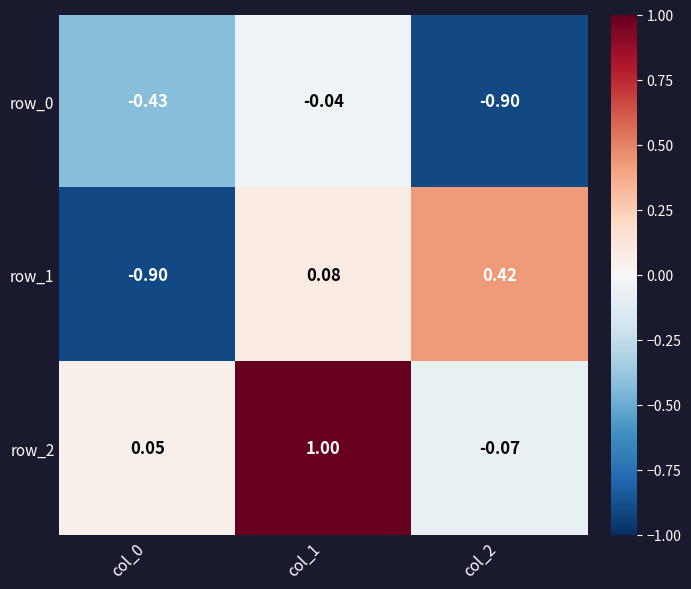

What is the lowest value of the row_1 series?

-0.9